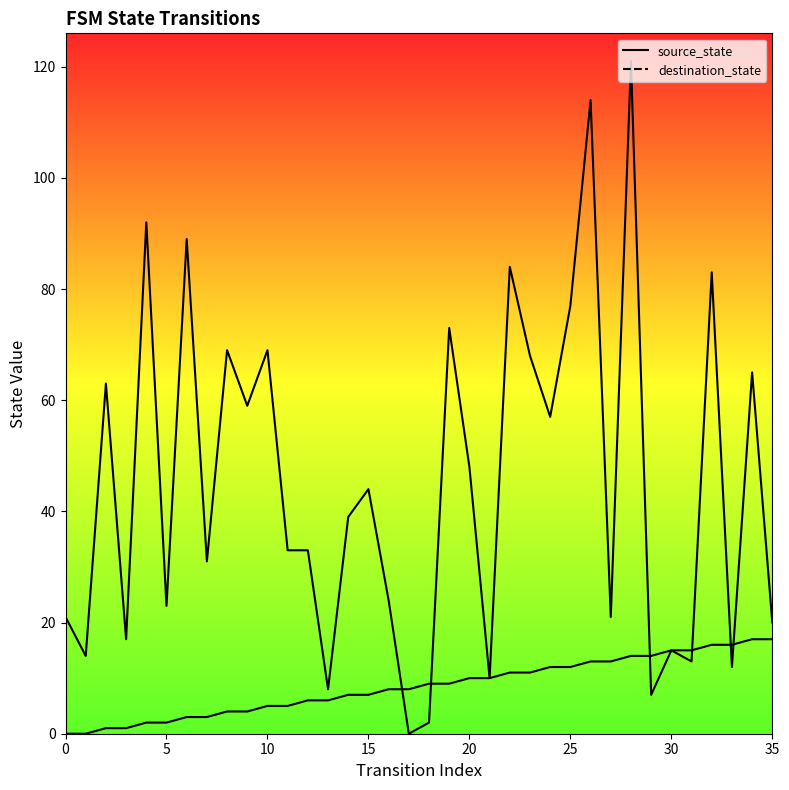

What is the average value of the source_state series?

8